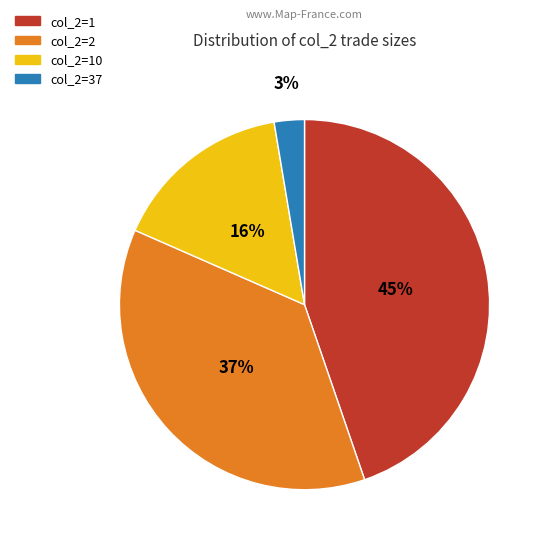

To the nearest percent, what is the average slice percentage?

25%